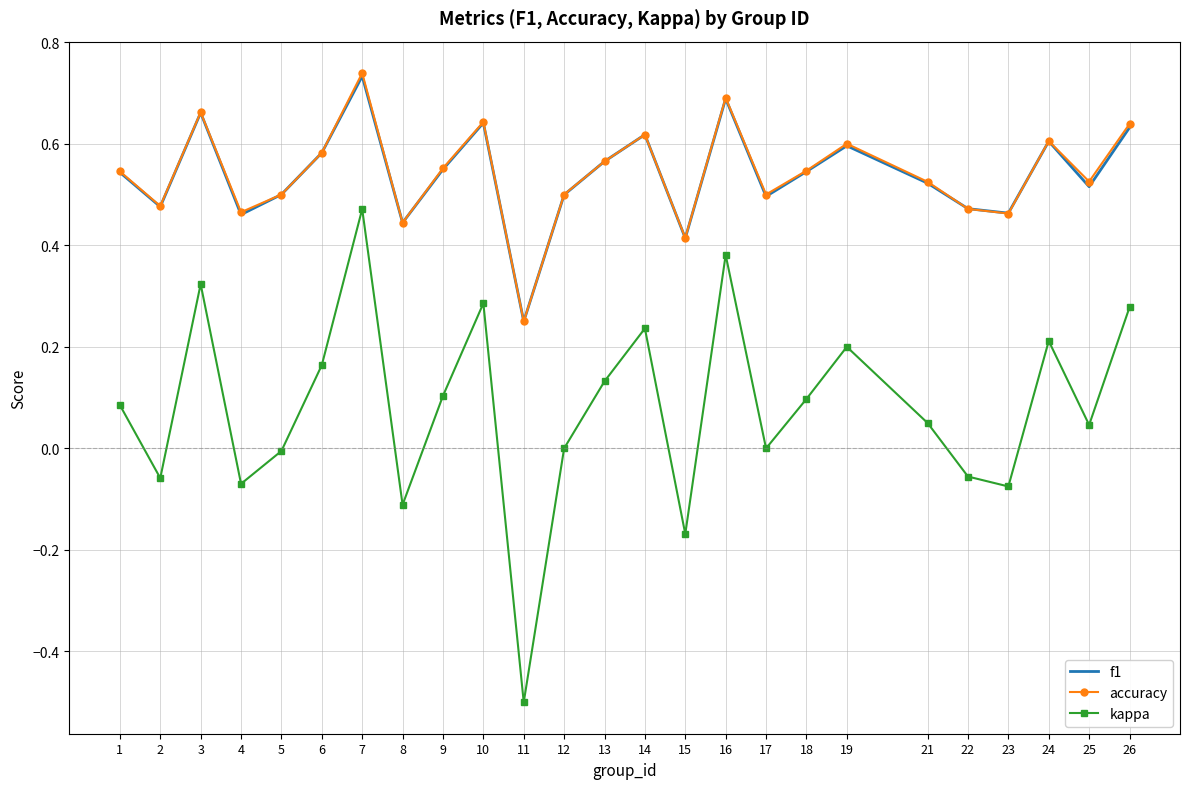

Which category has the highest value in the accuracy series?

7